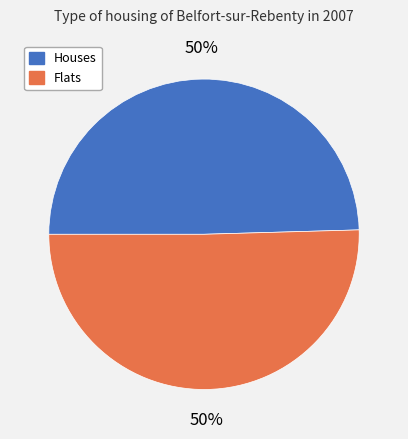

To the nearest percent, what is the average slice percentage?

50%